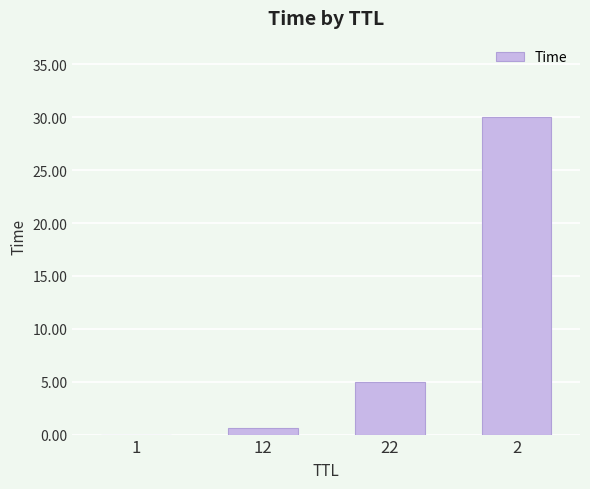

What is the change in value from 1 to 12?

+0.7